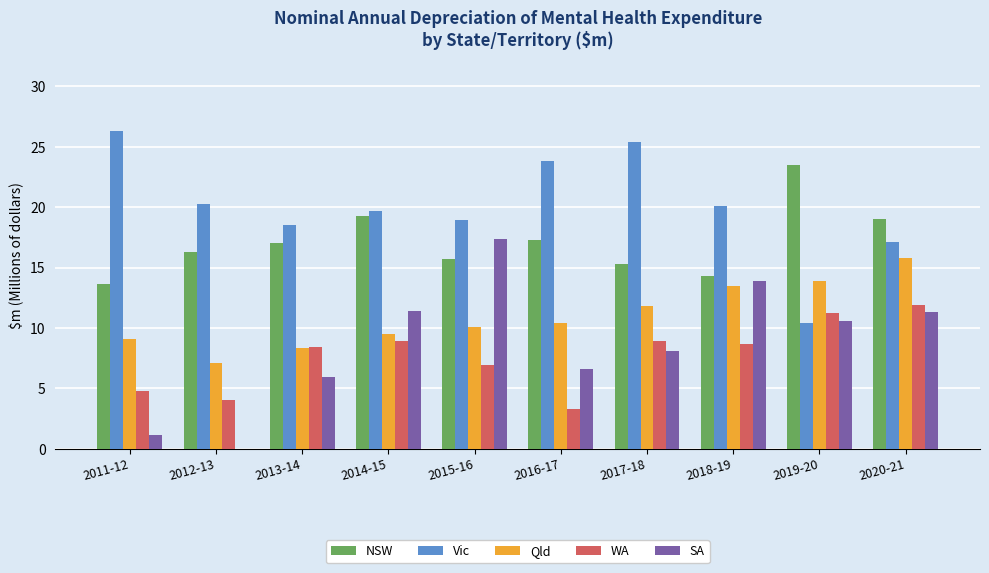

Which category has the highest value across all series?

2011-12